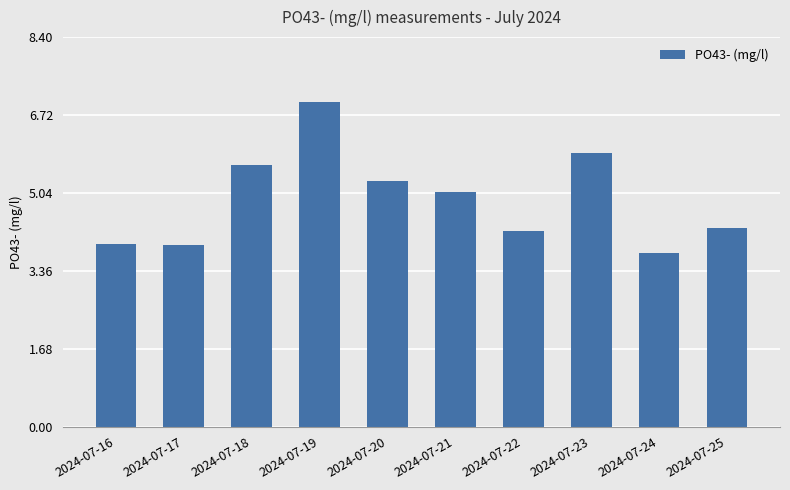

What is the smallest value displayed?

3.8